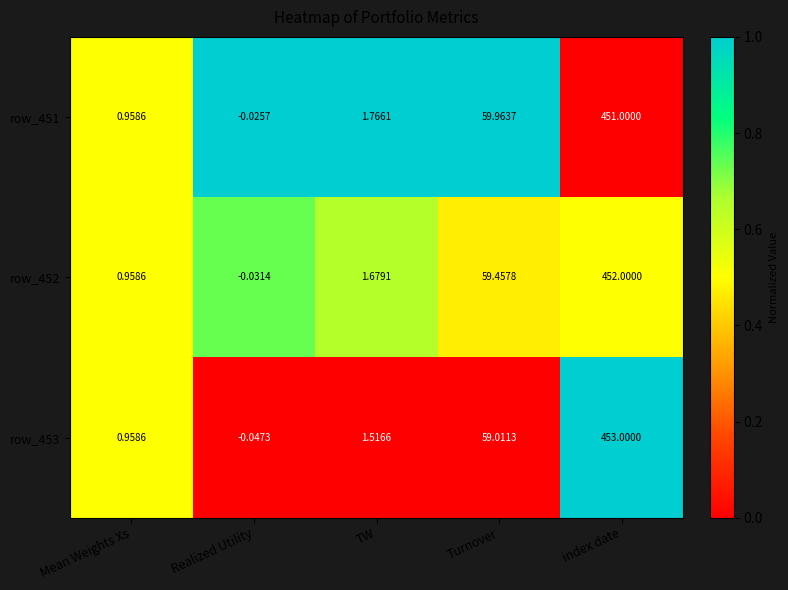

List the series in order of their overall mean, highest first.

row_453, row_452, row_451